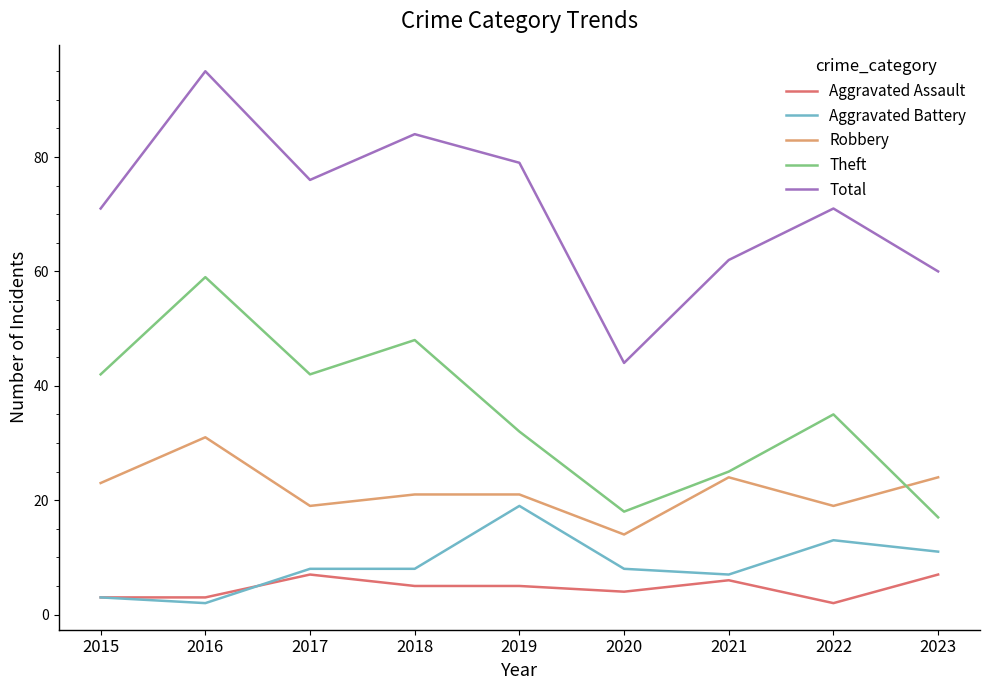

At which label is Aggravated Battery closest to 10?

2023